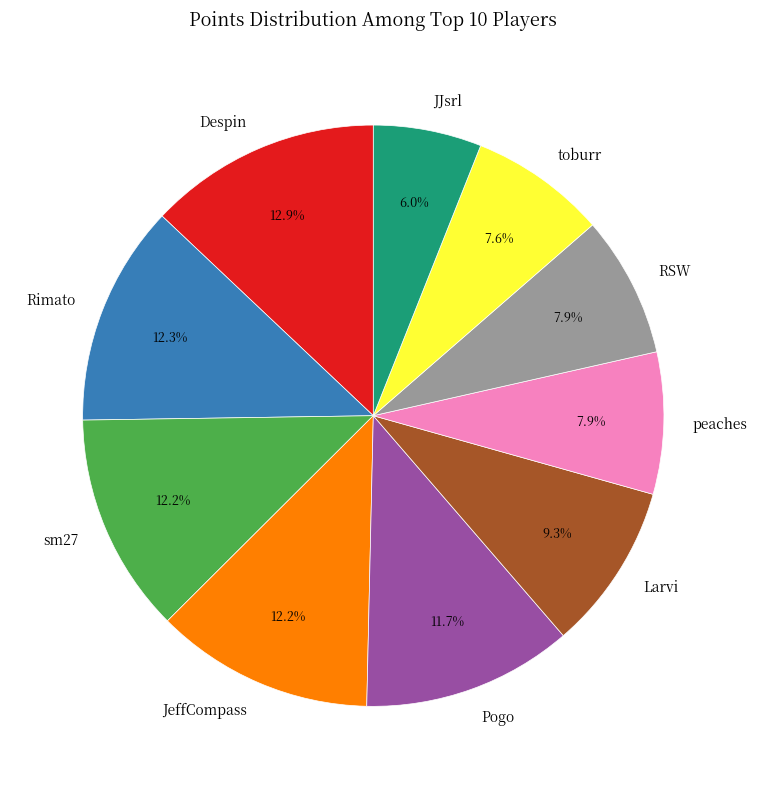

How many segments does this pie chart have?

10